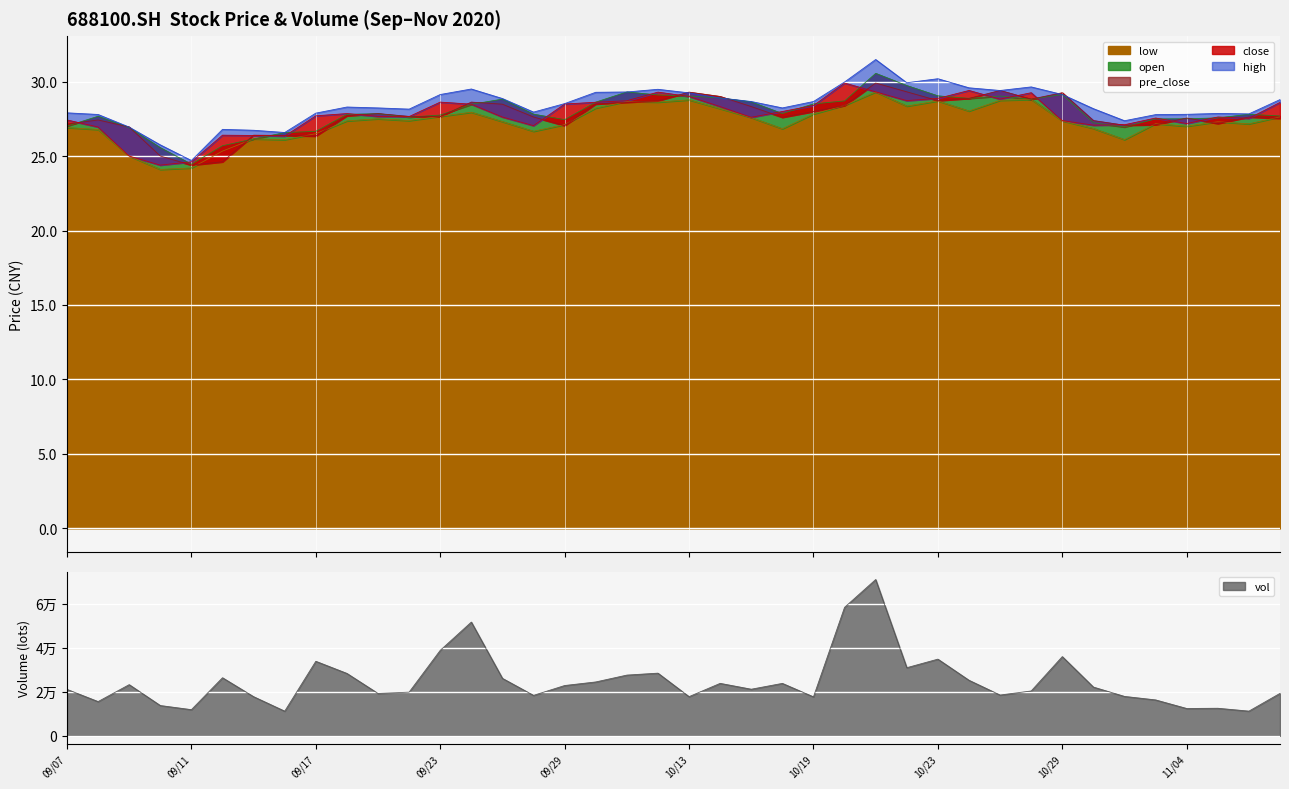

Is it true that close equals 24.6 at 09/11?

True